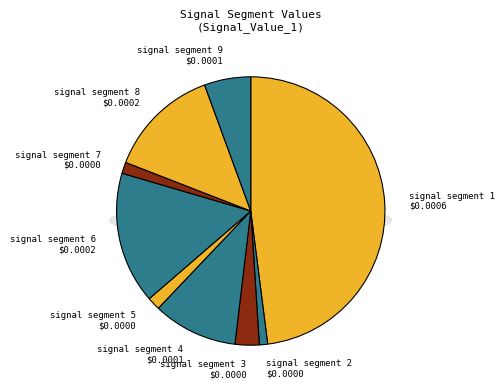

To the nearest percent, what is the difference between the signal segment 4 and signal segment 6 slice percentages?

6%